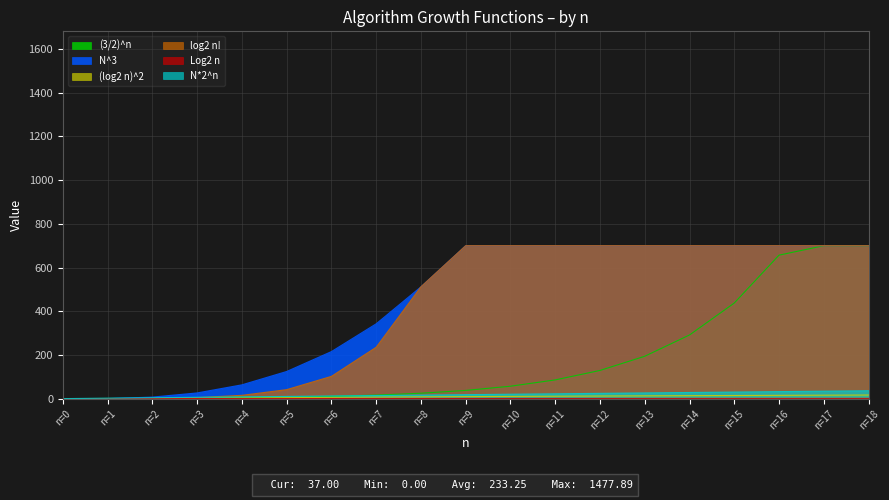

How many values in the Log2 n series exceed 1?

16